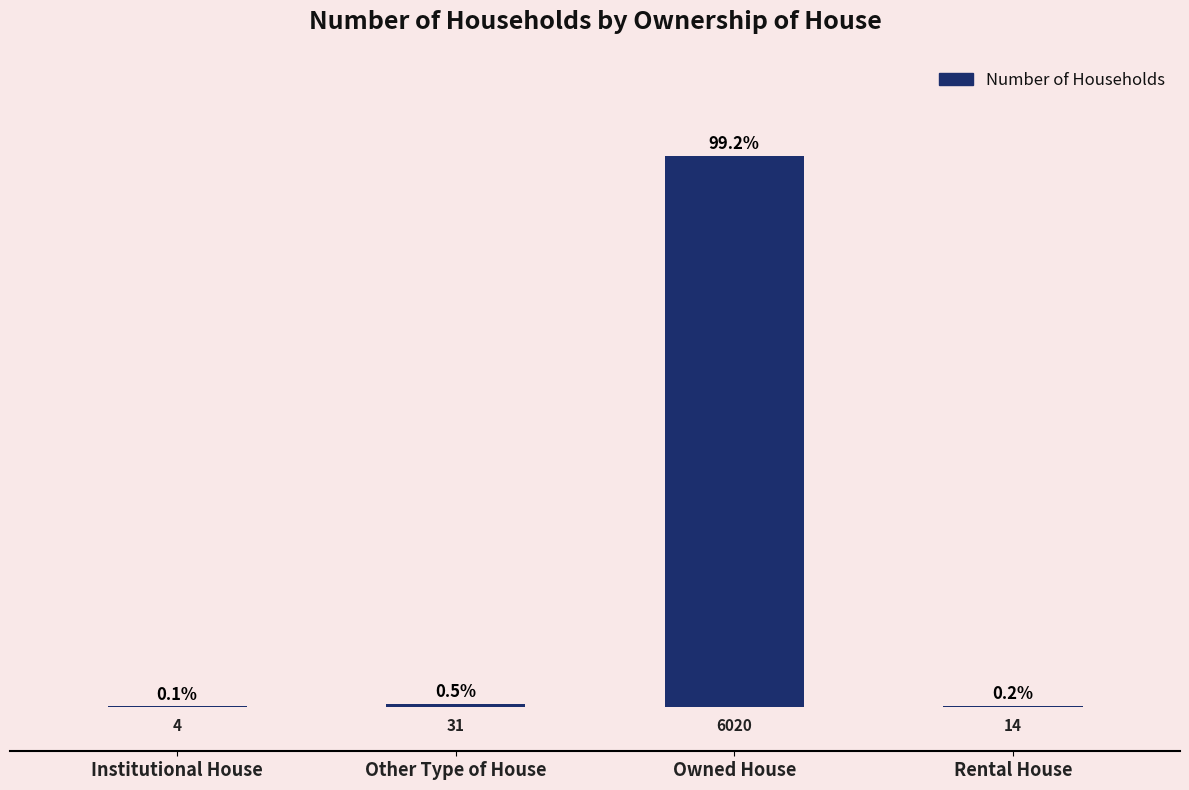

Which category has the highest value across all series?

Owned House